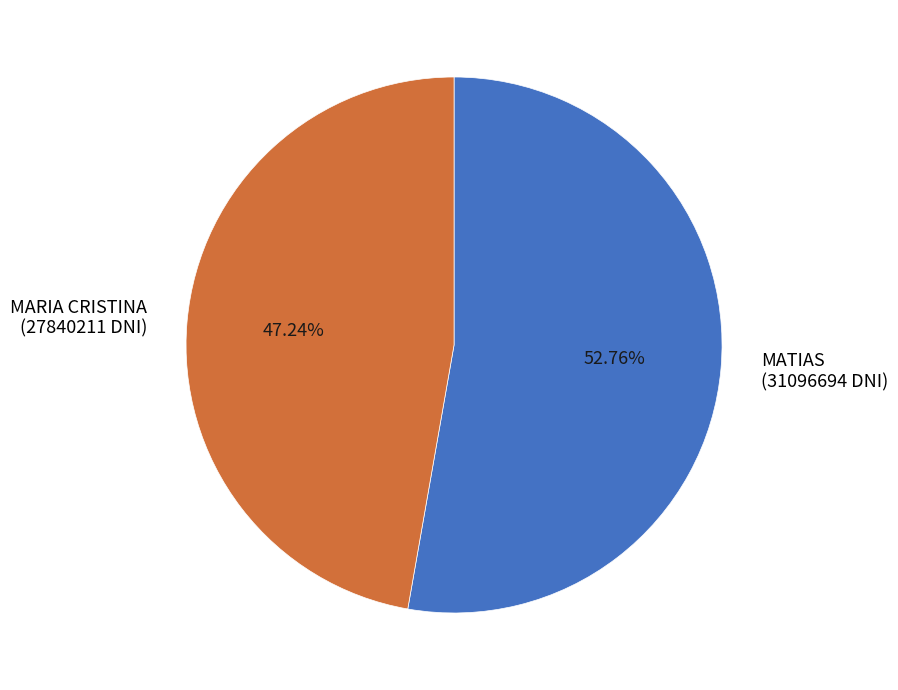

Is it true that MATIAS is 53% of the pie?

True